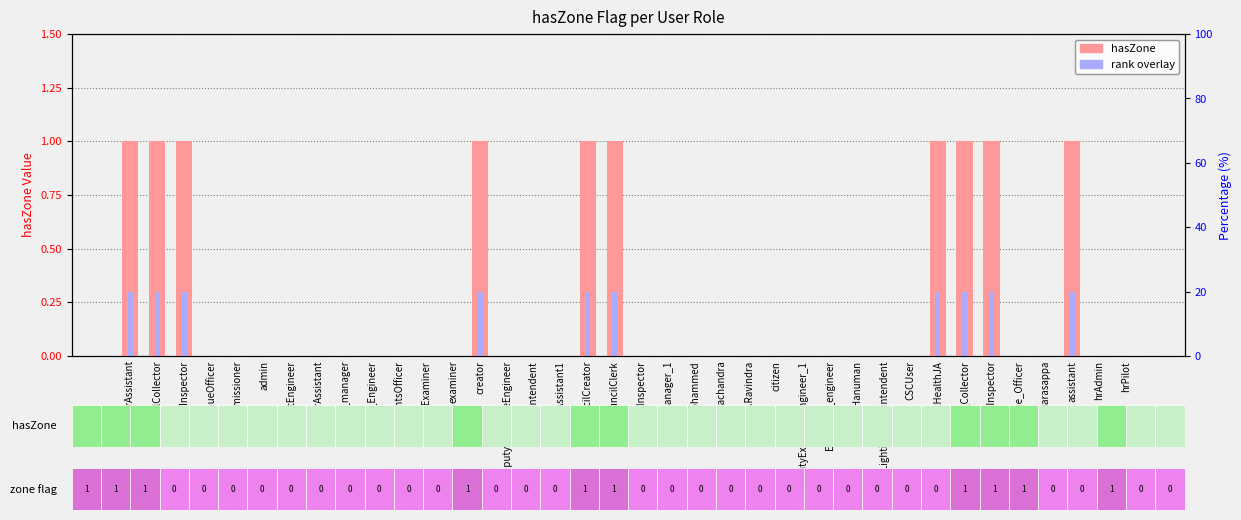

Is the value of hasZone at accountsOfficer greater than the value of hasZone (rank overlay) at assistant?

No